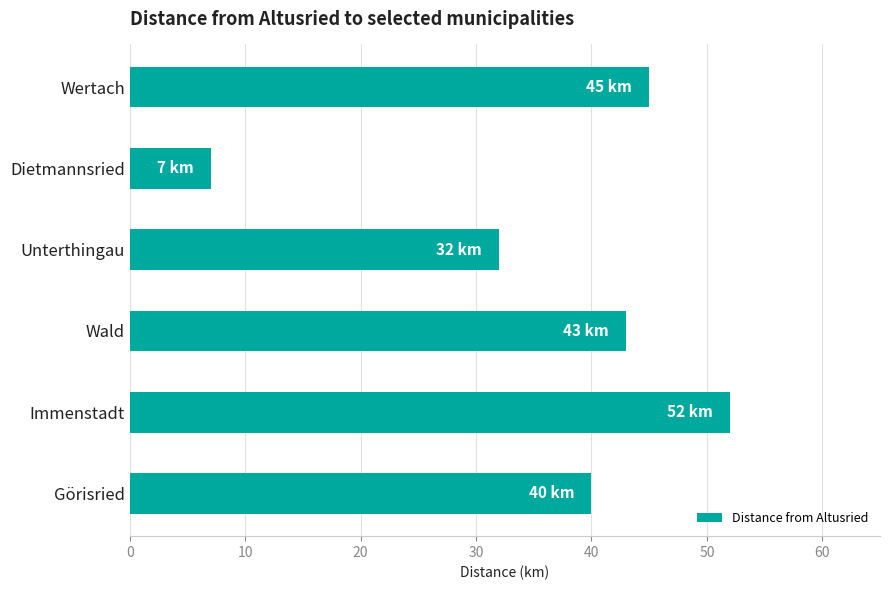

What is the ratio of the value at Unterthingau to the value at Wald?

0.7